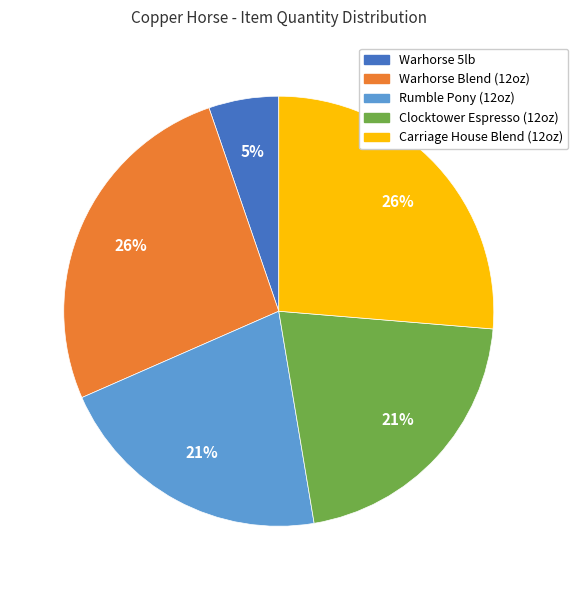

To the nearest percent, what is the difference between the largest and smallest slice percentages?

21%